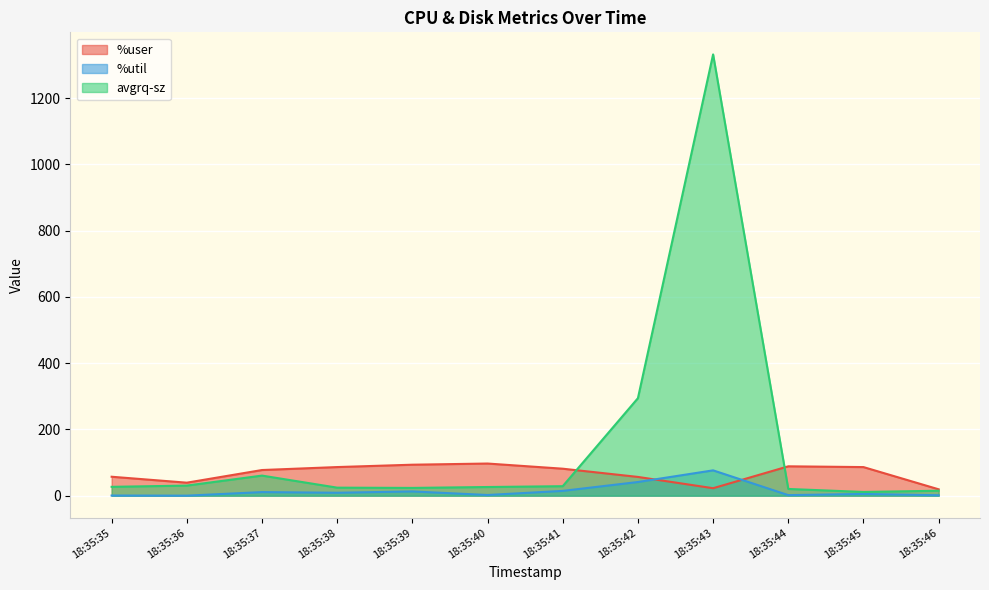

Is the value of %util at 18:35:40 greater than the value of avgrq-sz at 18:35:44?

No